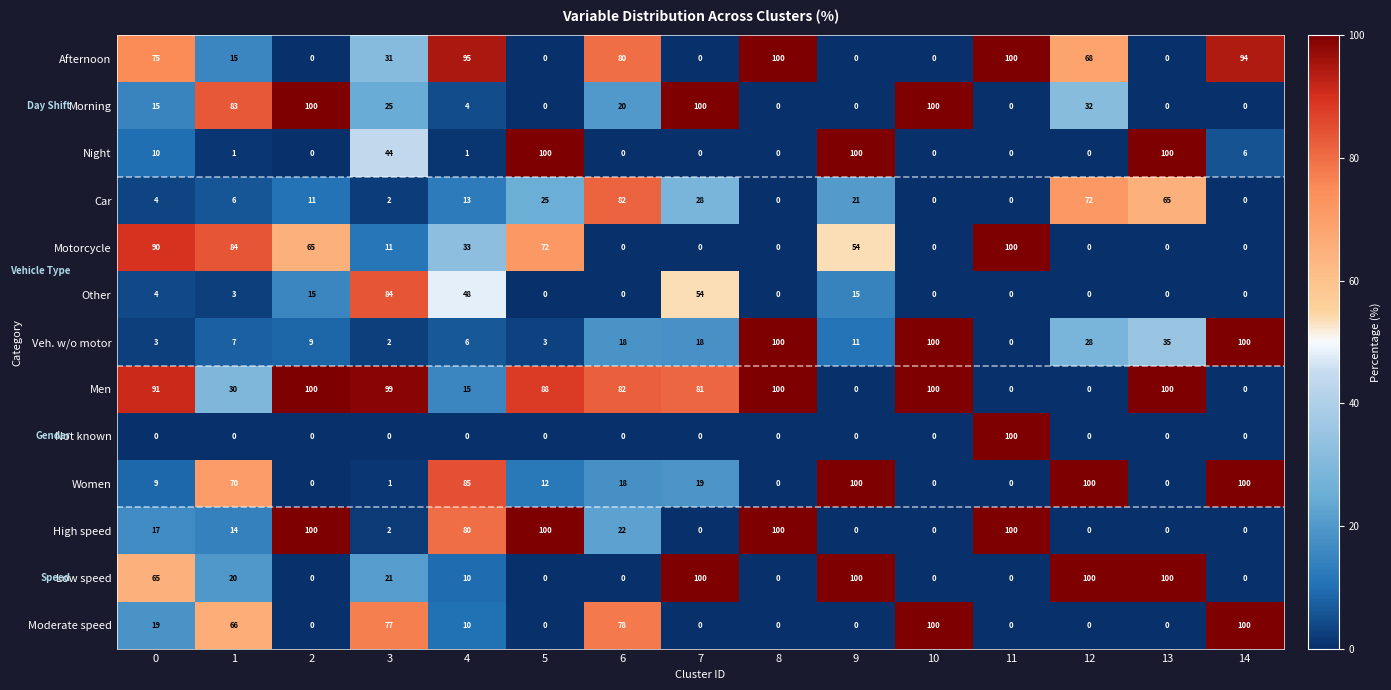

Count the number of categories in the chart.

15